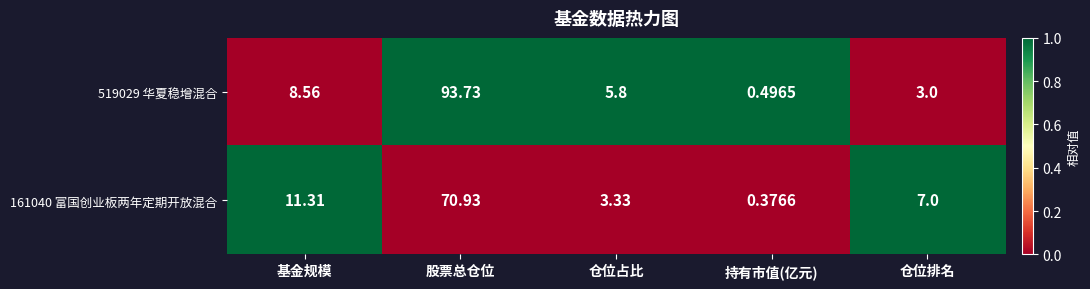

At which label does 519029 华夏稳增混合 reach its peak?

股票总仓位